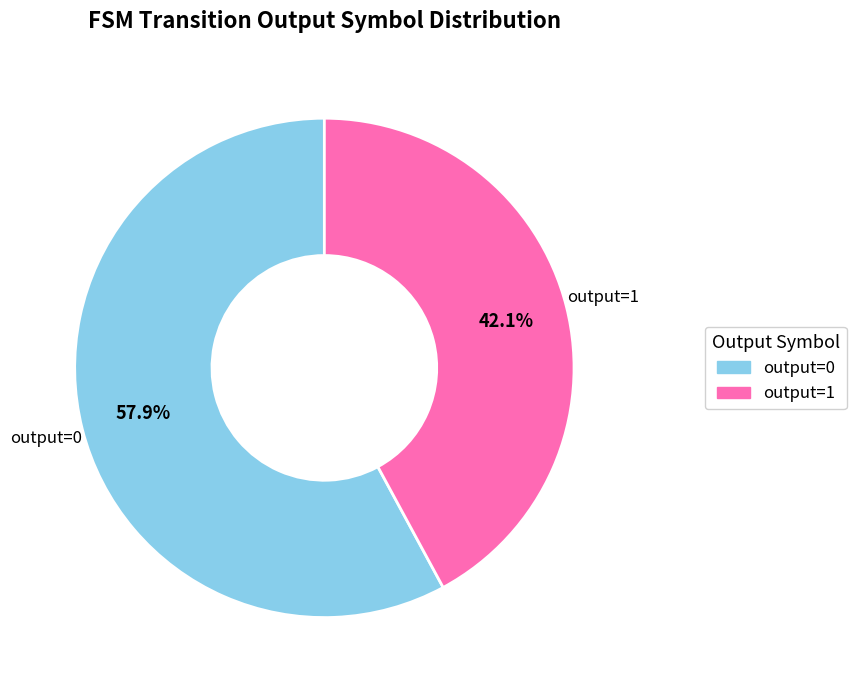

Between output=0 and output=1, which is larger?

output=0